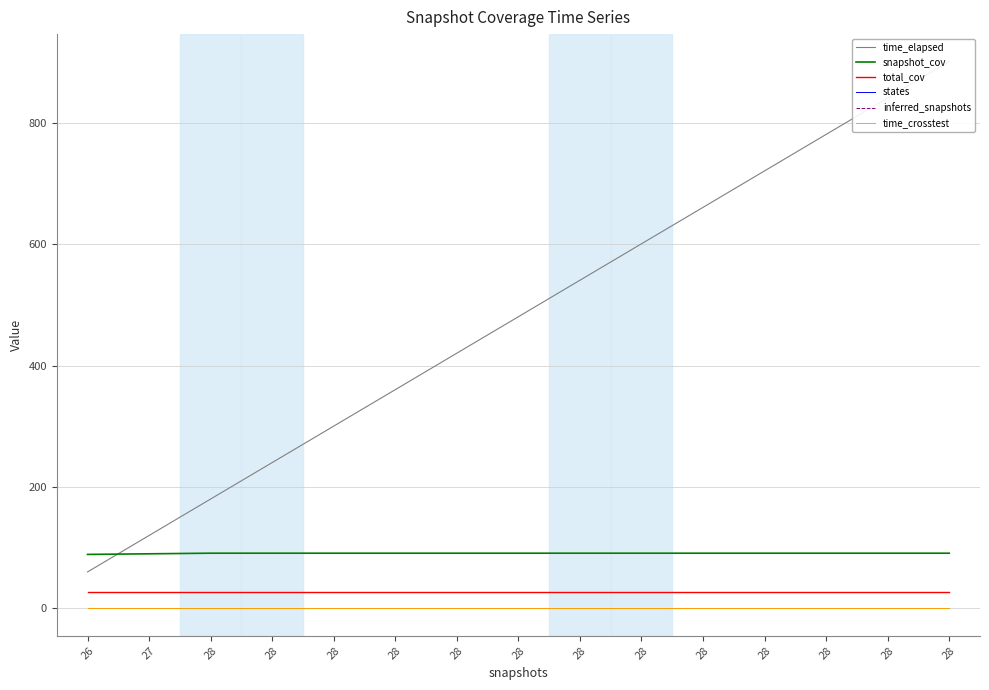

How many data points in time_elapsed are less than 480?

7